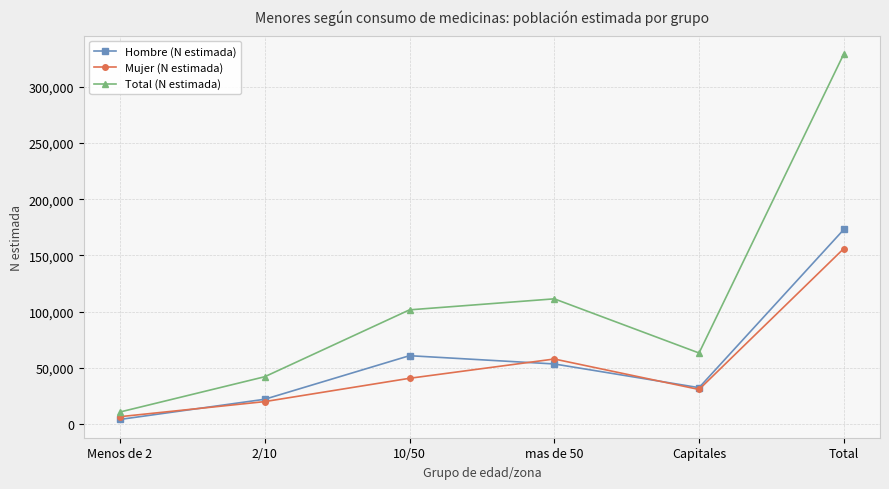

Reading left to right, extract all data points from this chart.

Hombre (N estimada): Menos de 2=4167	2/10=22116	10/50=60845	mas de 50=53494	Capitales=32427	Total=173049
Mujer (N estimada): Menos de 2=6617	2/10=20024	10/50=40752	mas de 50=57895	Capitales=30809	Total=156098
Total (N estimada): Menos de 2=10784	2/10=42140	10/50=101598	mas de 50=111388	Capitales=63237	Total=329146